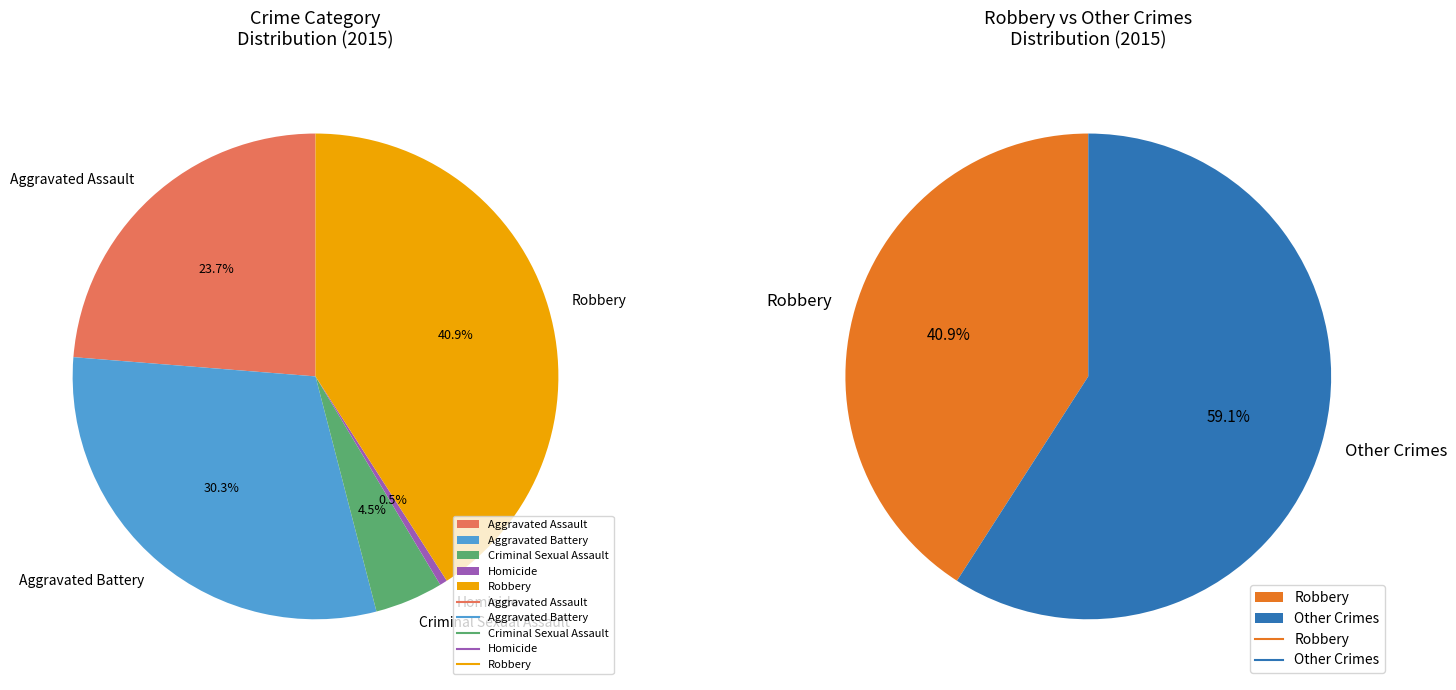

Is there any slice that represents more than half of the pie?

No